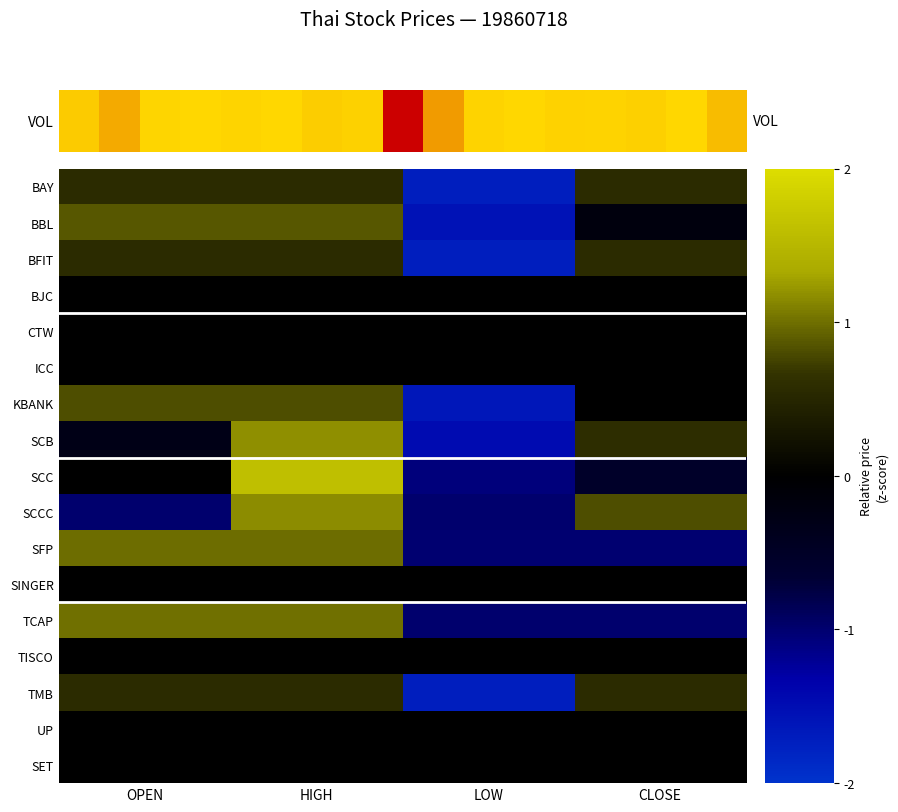

What is the minimum value shown in the chart?

-1.7